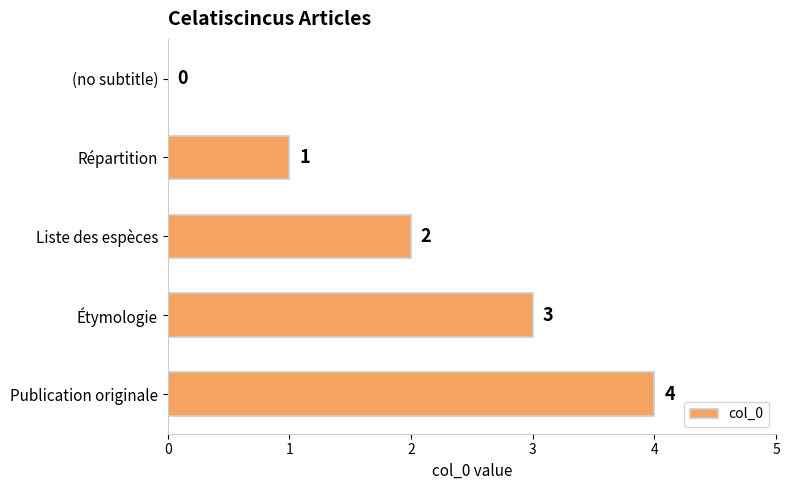

Which category has the highest value across all series?

Publication originale